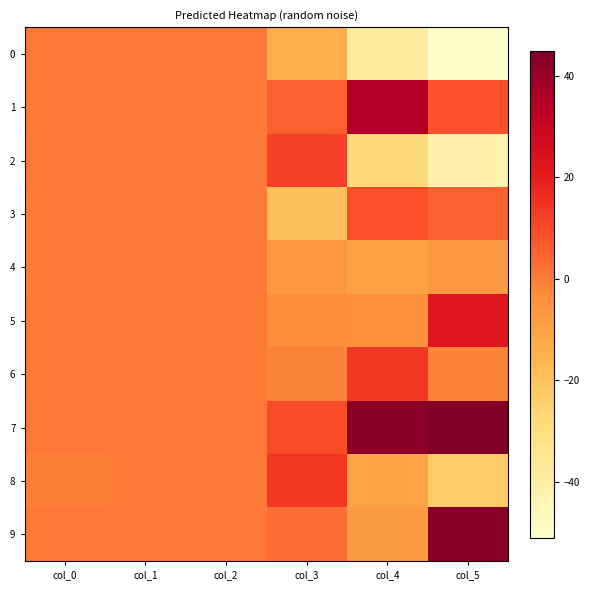

At which category is the sum across all series the highest?

col_1